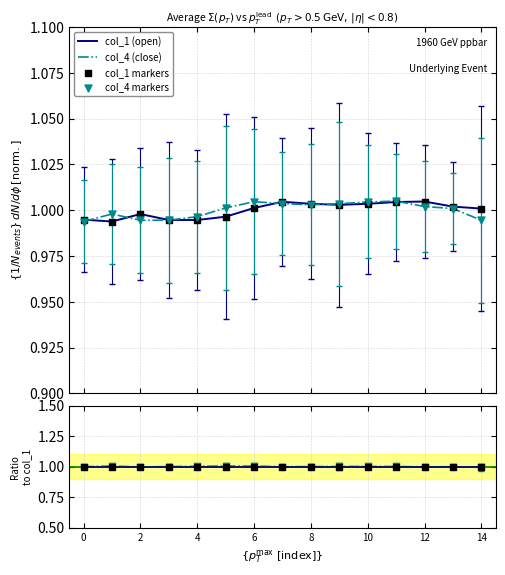

Which series reaches the maximum Y coordinate?

col_4